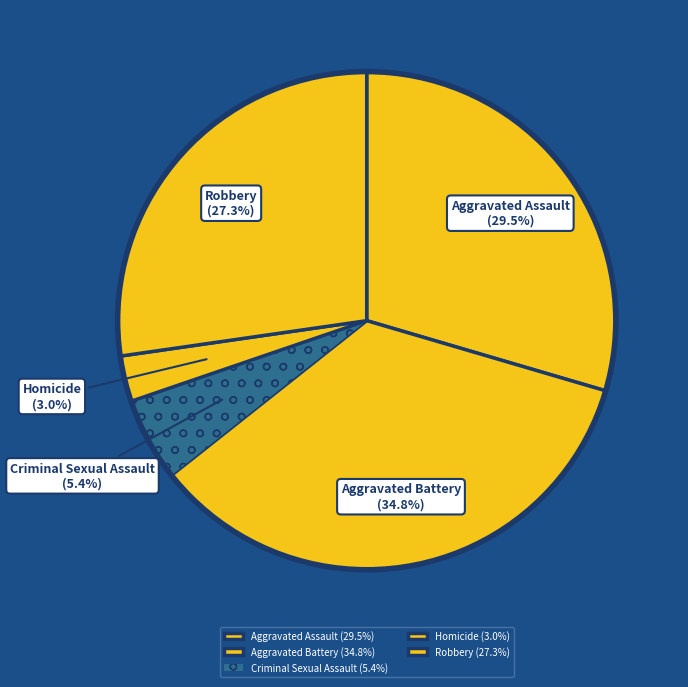

Between Criminal Sexual Assault and Homicide, which is larger?

Criminal Sexual Assault